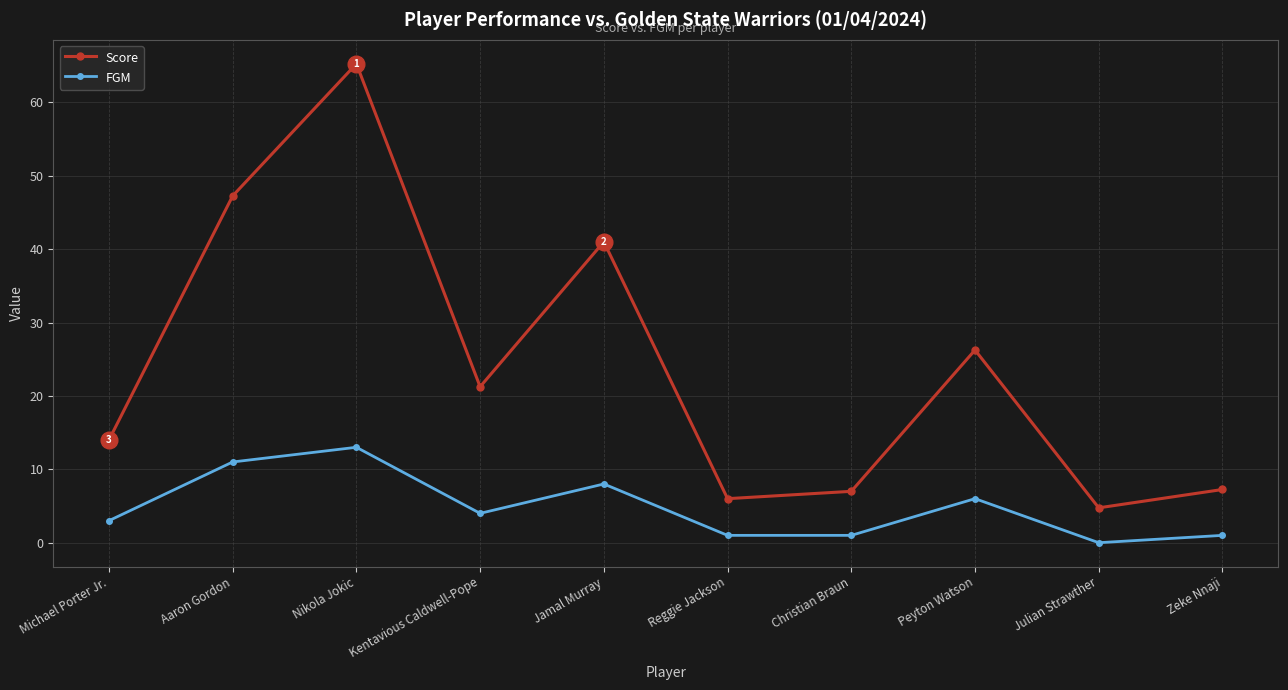

What is the value of the FGM point at the 2nd from the left?

11.0